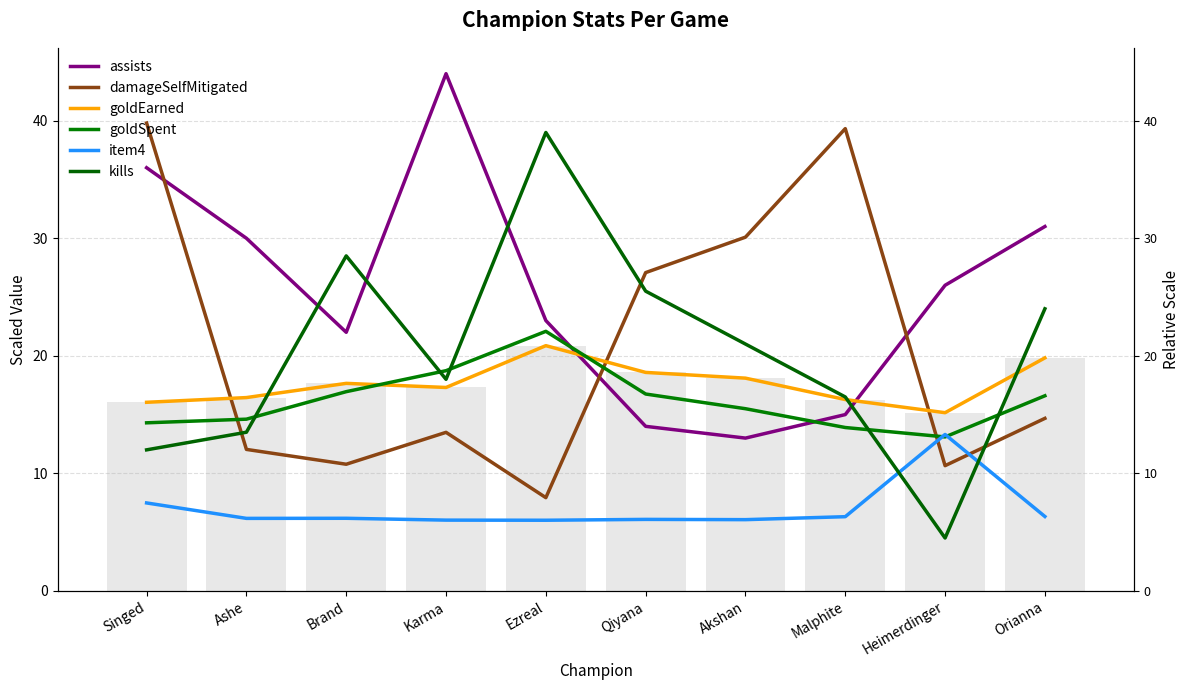

What position from the left is Ezreal?

5